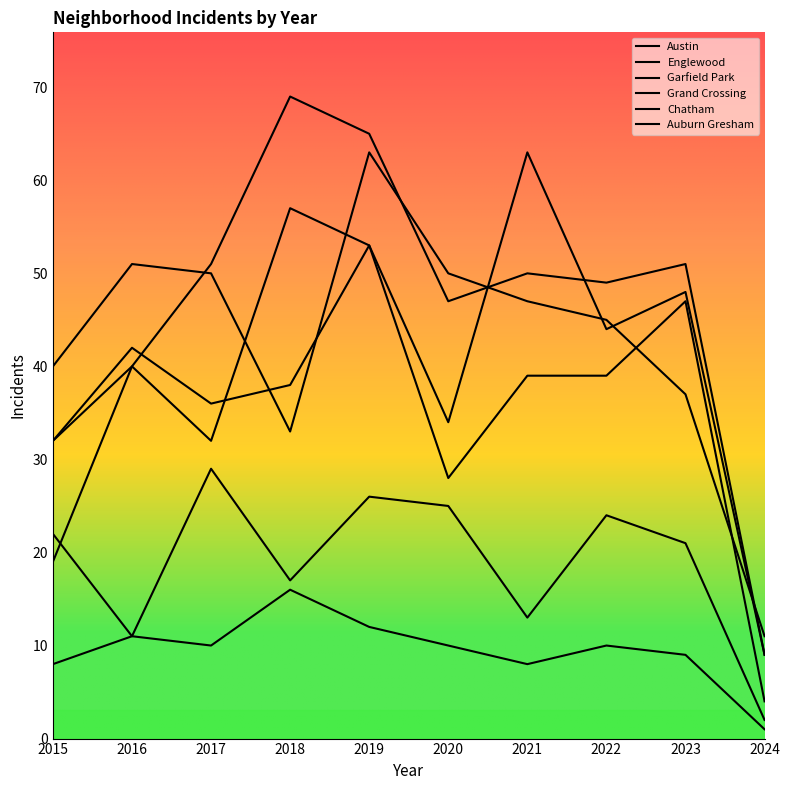

At which category does Grand Crossing reach its first local peak?

2016